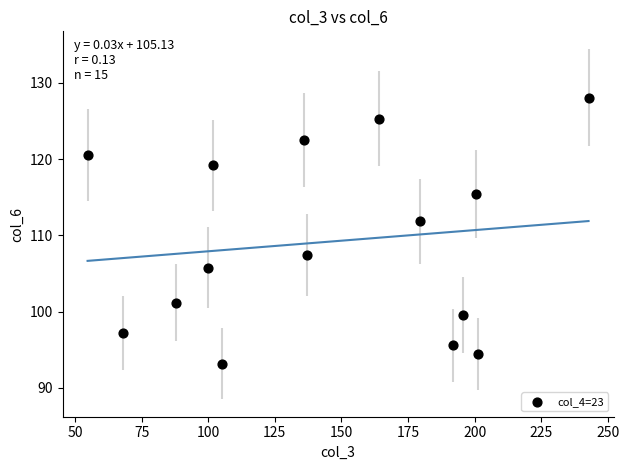

What is the range of Y values (max minus min)?

34.9